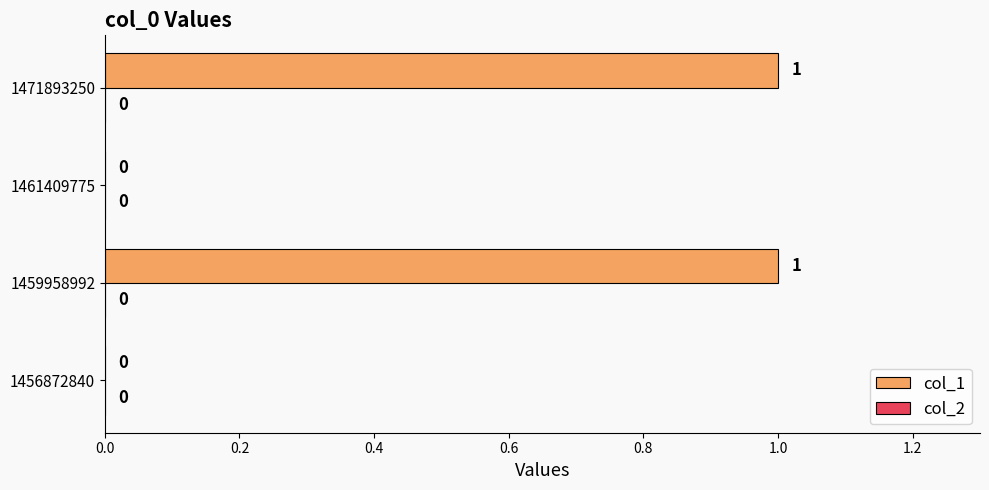

Is it true that the value at 1459958992 is 1?

True